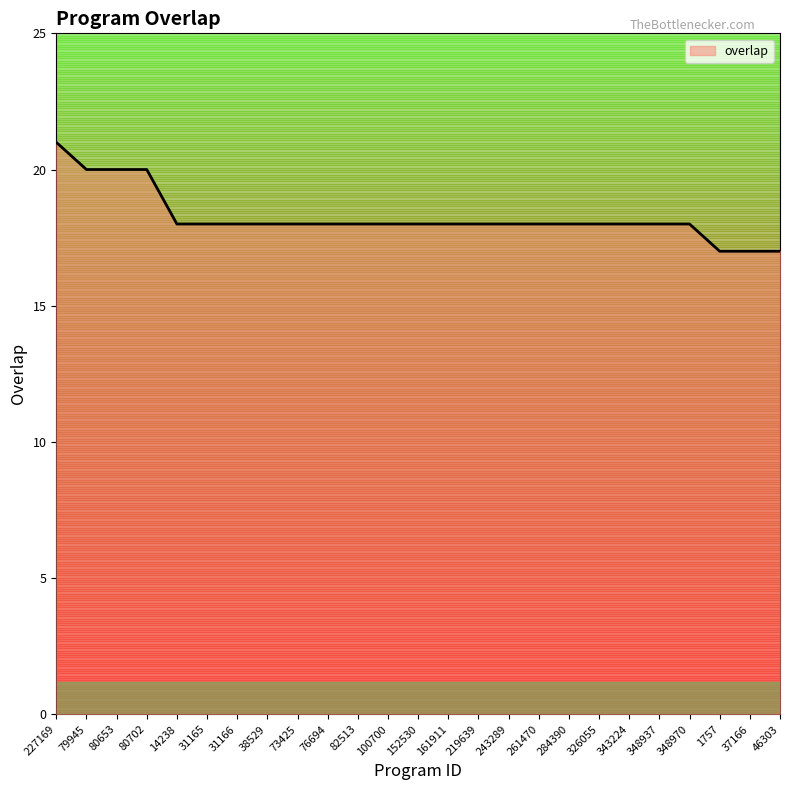

What is the greatest value displayed?

21